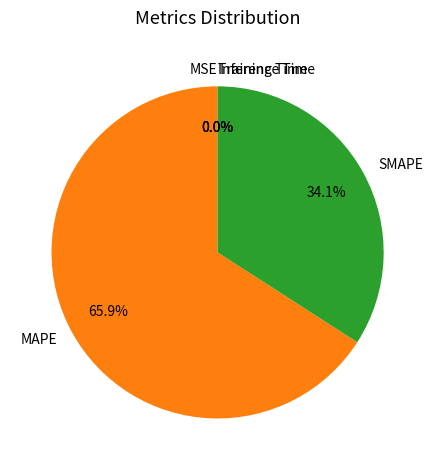

Is there a majority slice in this chart?

Yes